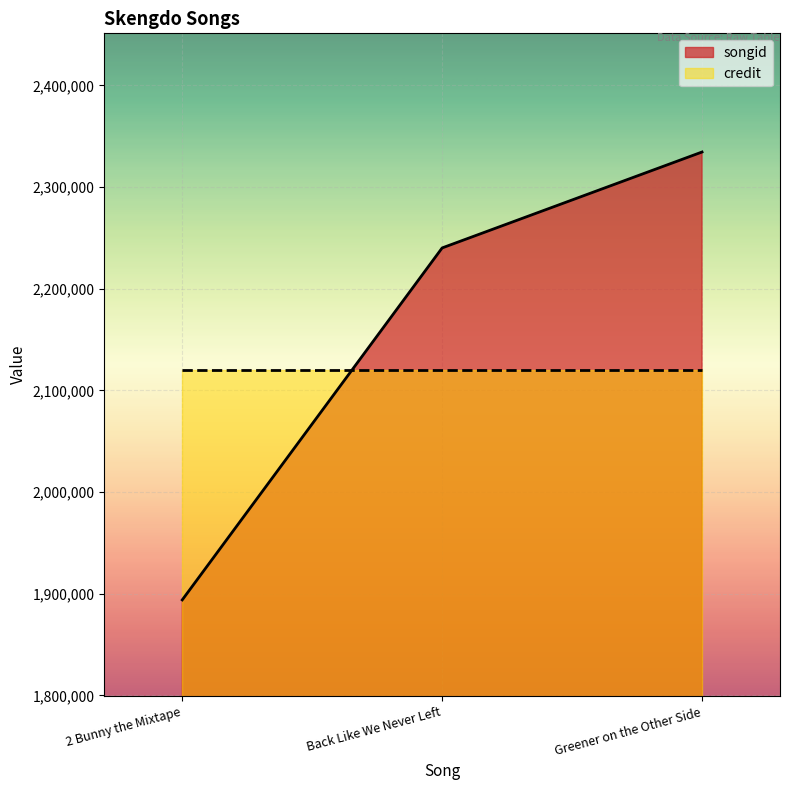

List the labels in order of value, smallest first.

2 Bunny the Mixtape, Back Like We Never Left, Greener on the Other Side